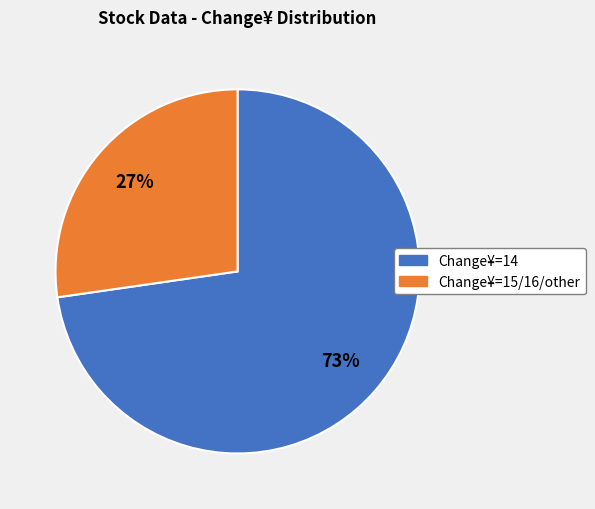

To the nearest percent, what is the average slice percentage?

50%